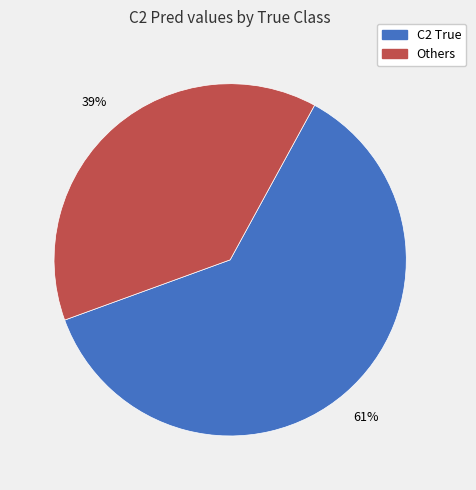

To the nearest percent, what is the average slice percentage?

50%